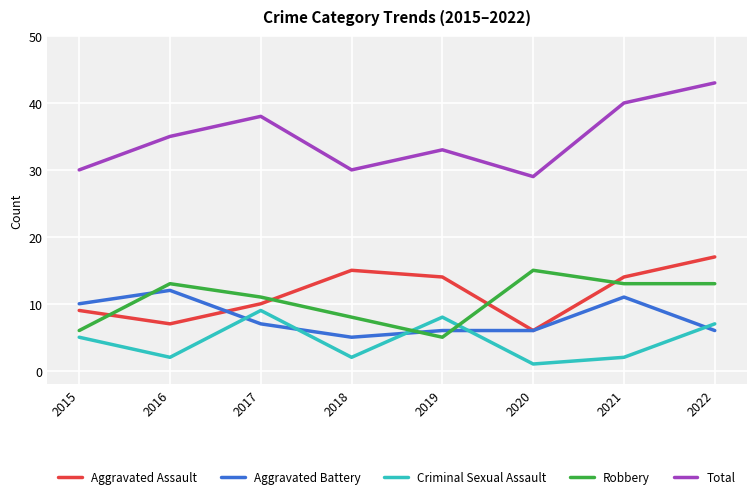

What is the sum of all Criminal Sexual Assault values?

36